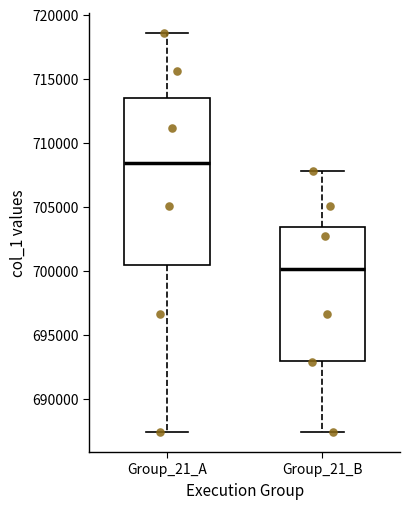

Which box's median line is the lowest?

Group_21_B